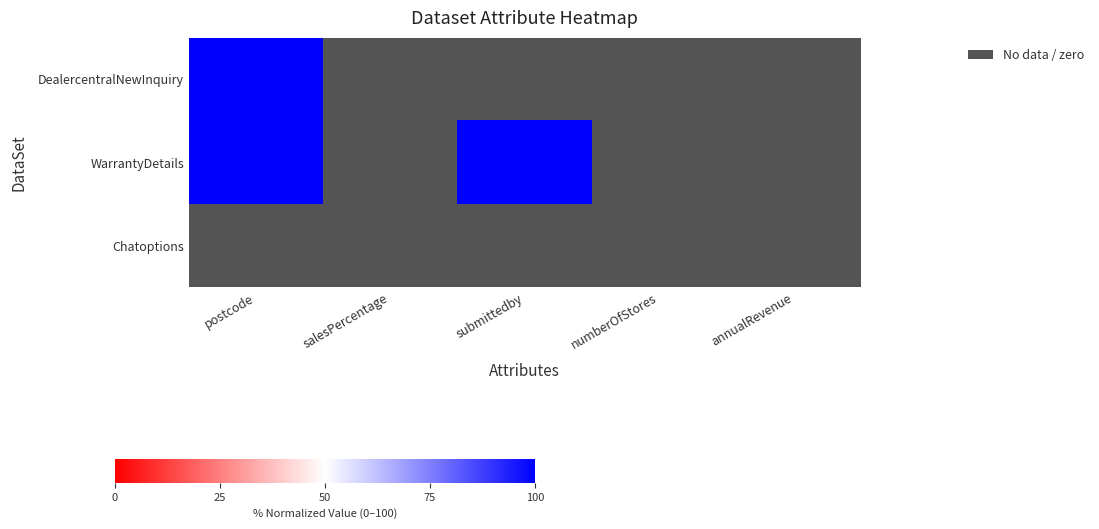

Between salesPercentage and annualRevenue, which is larger?

salesPercentage